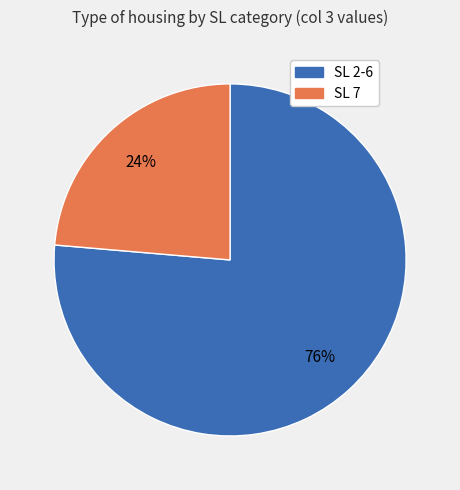

Is there a majority slice in this chart?

Yes